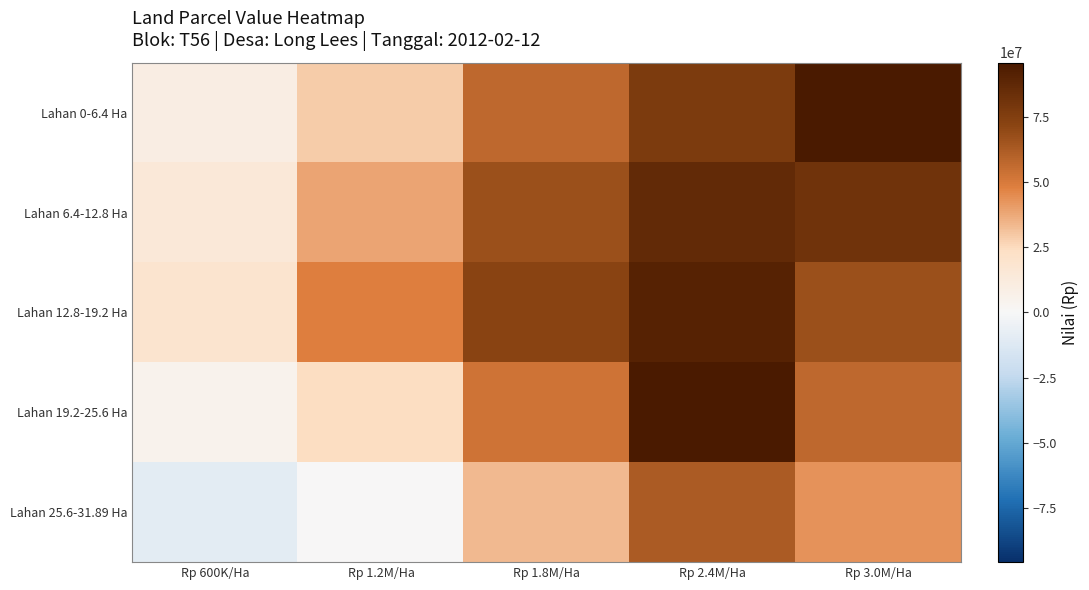

Between Rp 600K/Ha and Rp 1.2M/Ha, which series saw the biggest shift?

Lahan 12.8-19.2 Ha